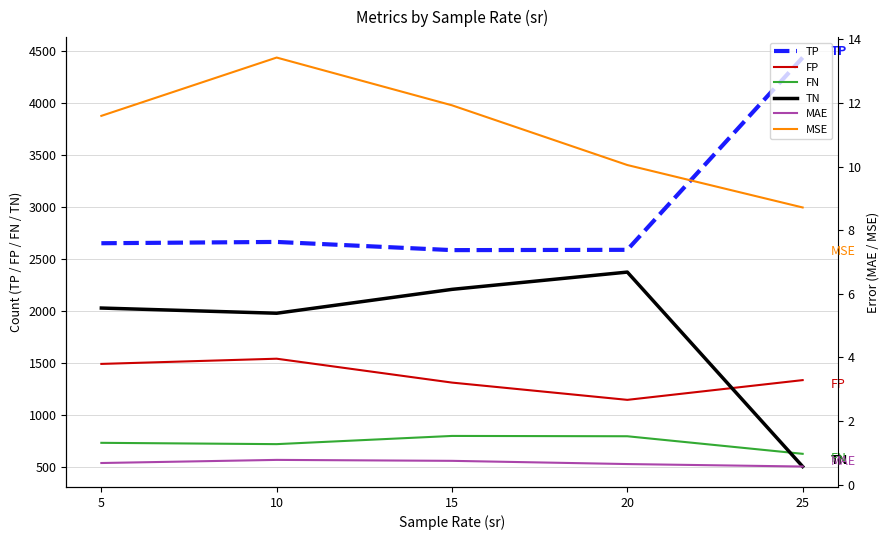

What is the value of the TN point at the 5th from the left?

505.5